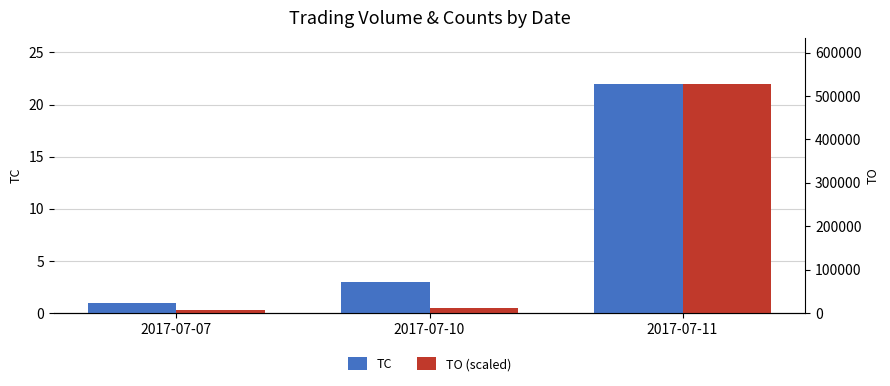

Is it true that TC equals 3.0 at 2017-07-10?

True